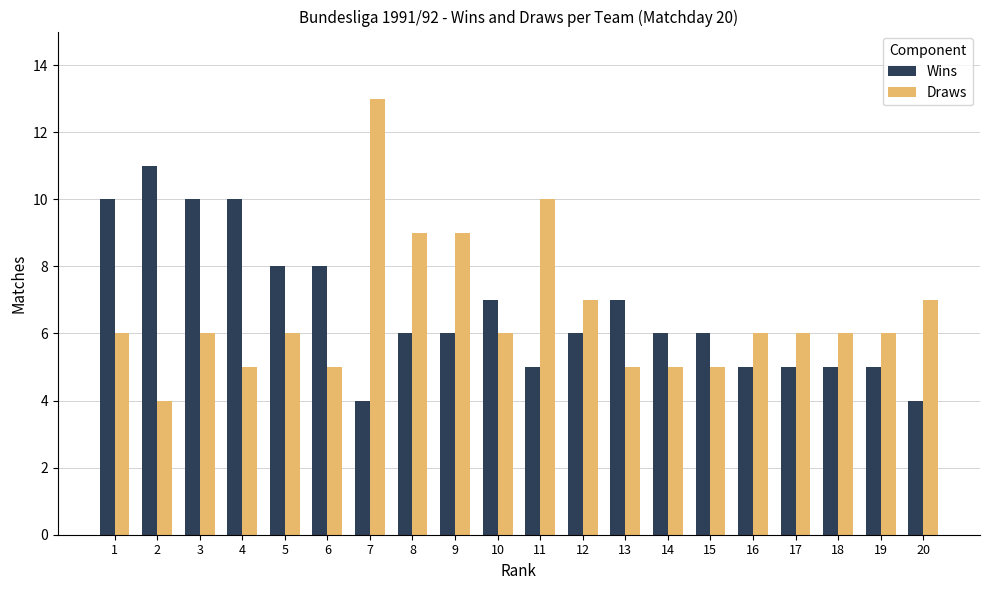

What is the minimum value for Wins?

4